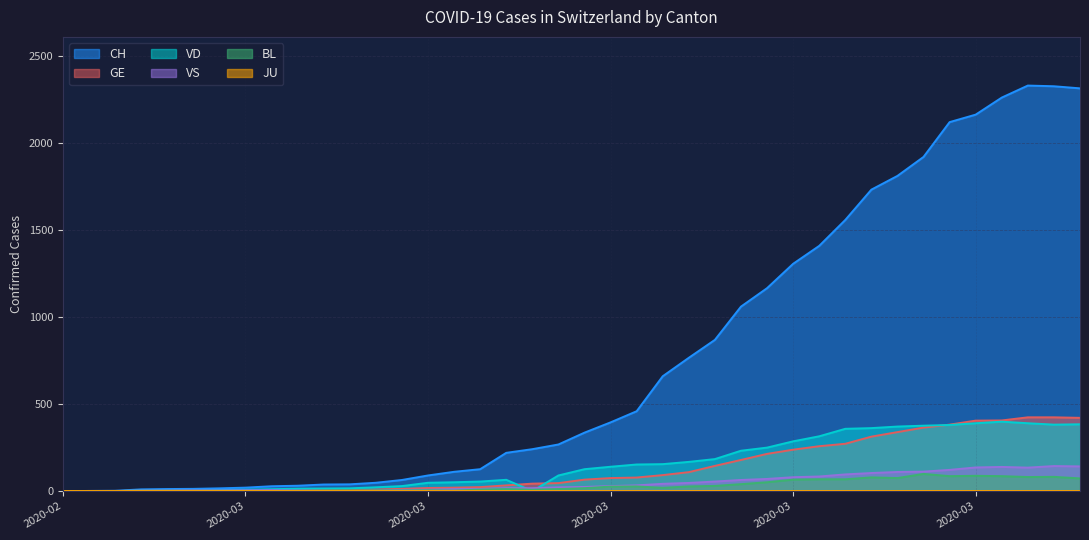

What is the difference between the maximum and minimum values in the GE series?

424